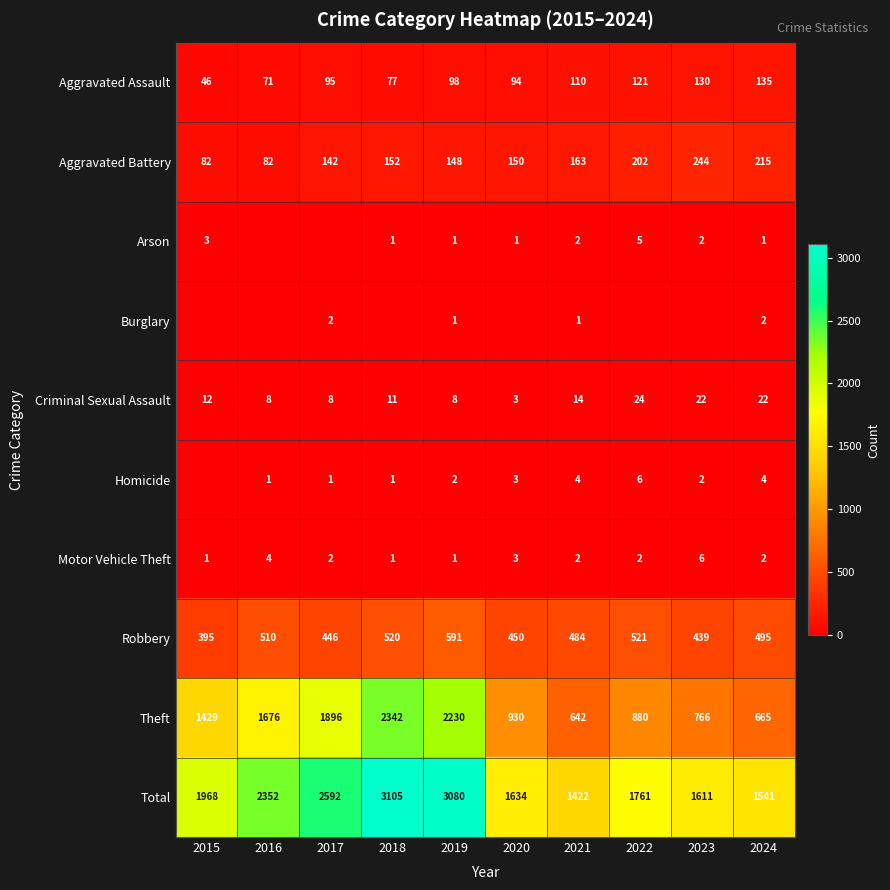

The Criminal Sexual Assault series shows 13 at 2019. True or false?

False